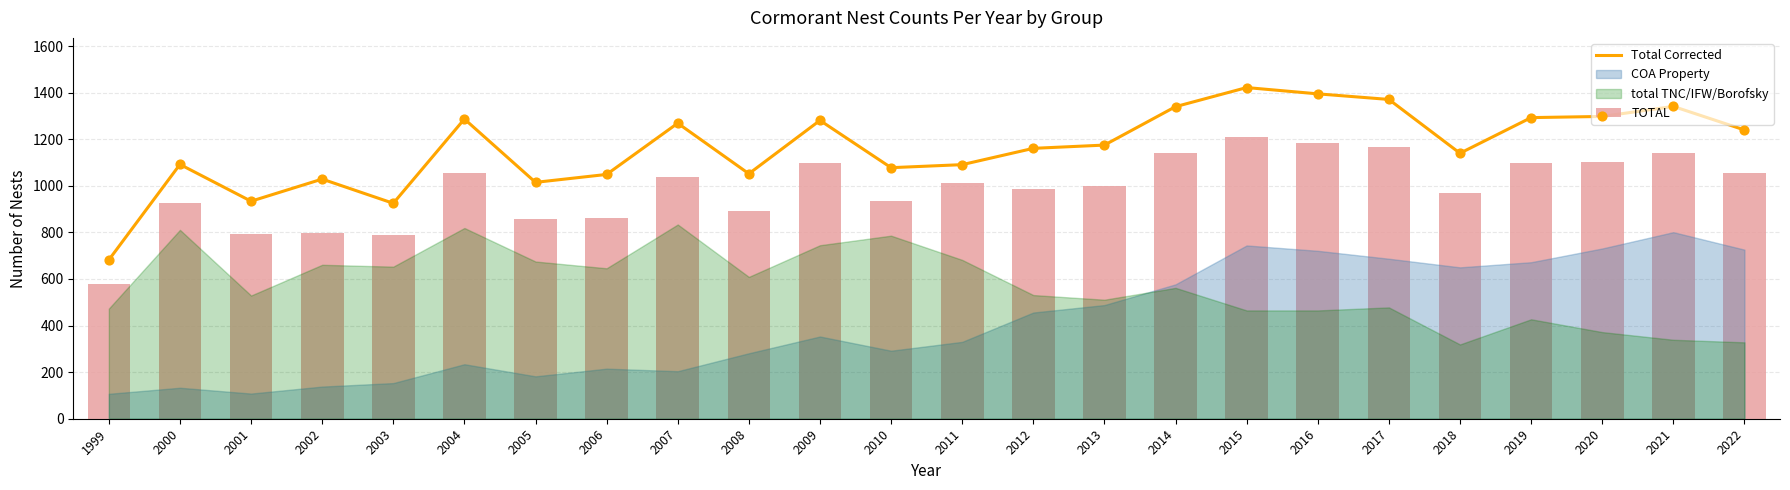

Is the value of Total Corrected at 2001 greater than the value of TOTAL at 2018?

No